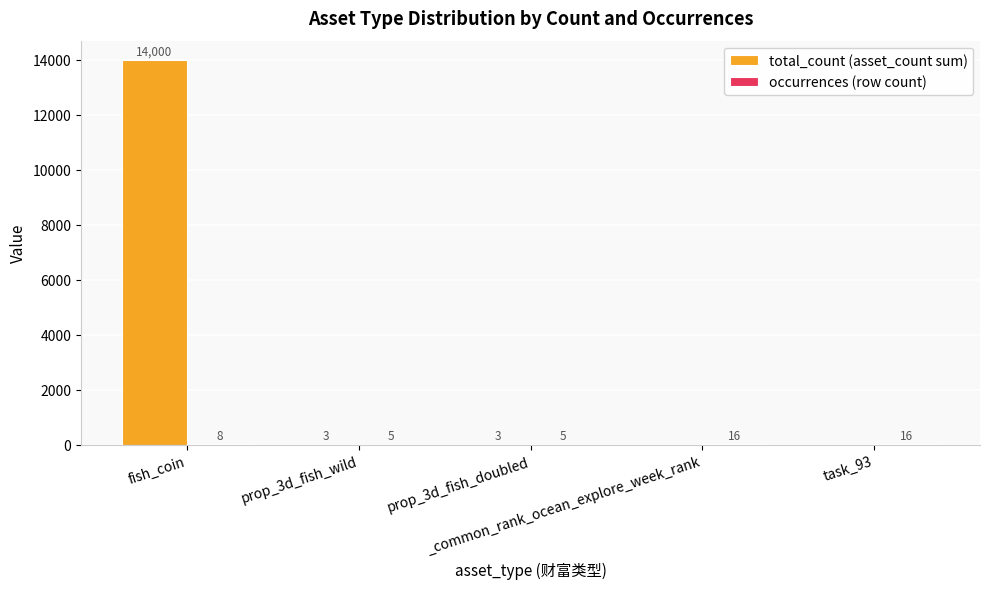

What is the total value across all series at prop_3d_fish_wild?

8